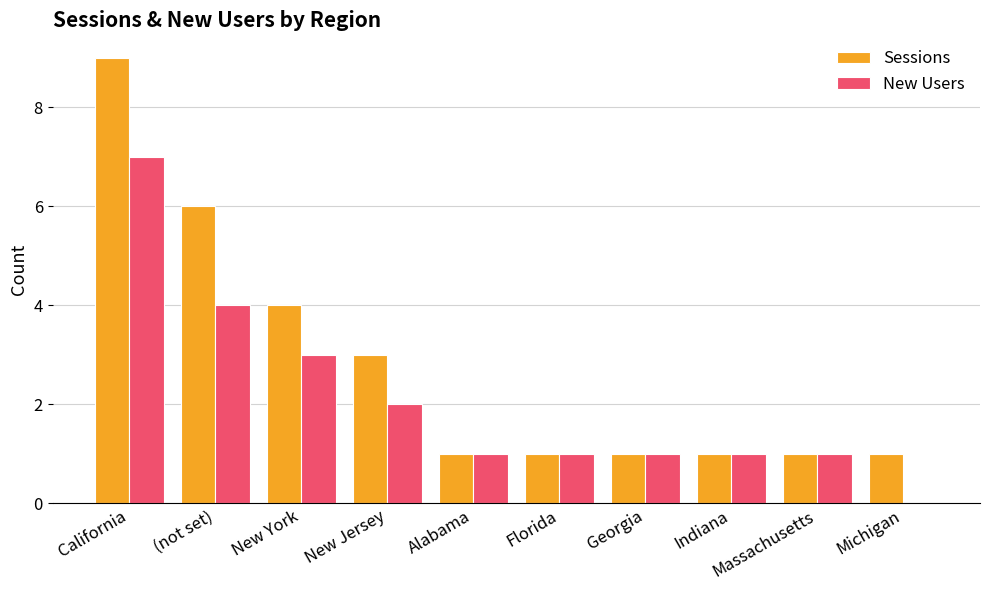

What is the sum of the New Users values at Florida and Georgia?

2